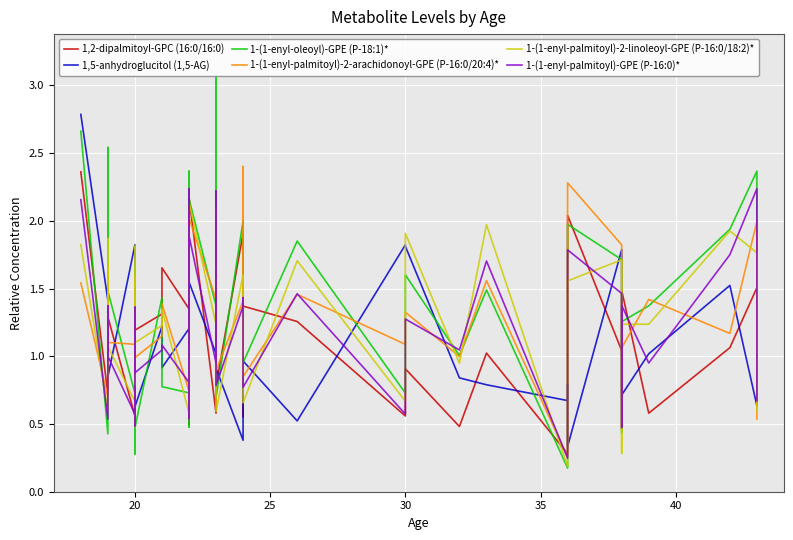

What is the maximum value shown in the chart?

3.1